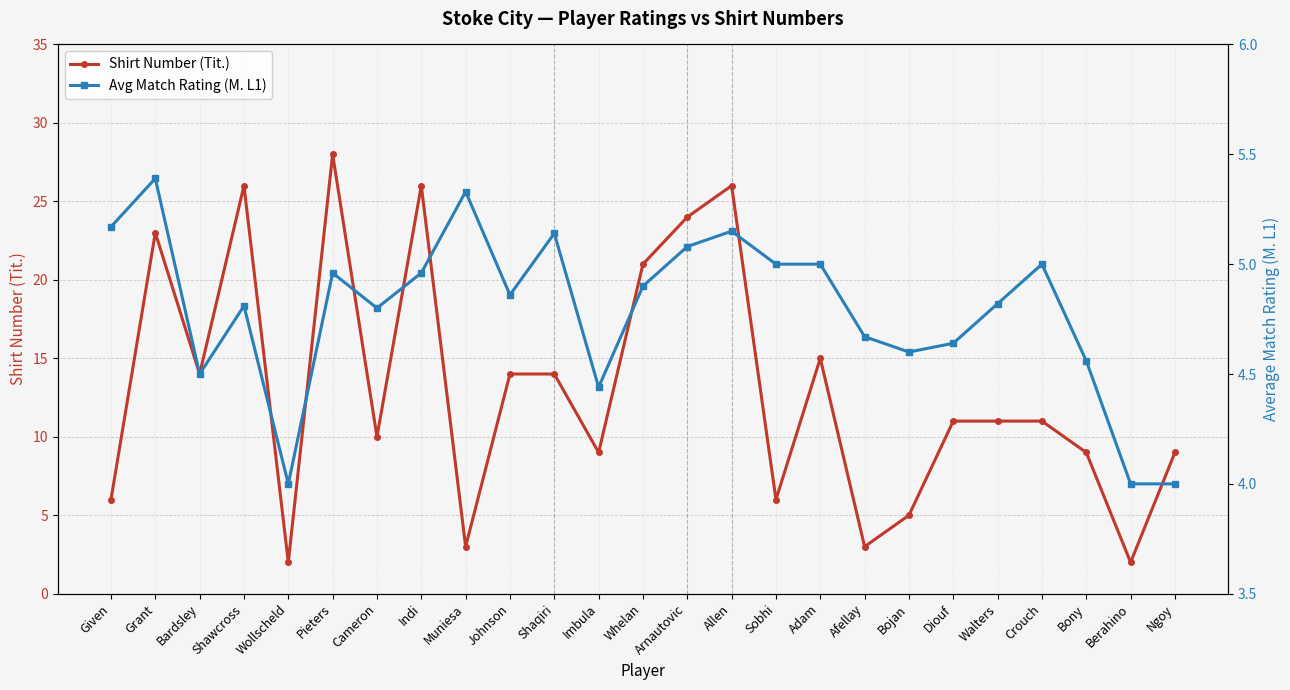

What is the label of the 22nd point from the right?

Shawcross